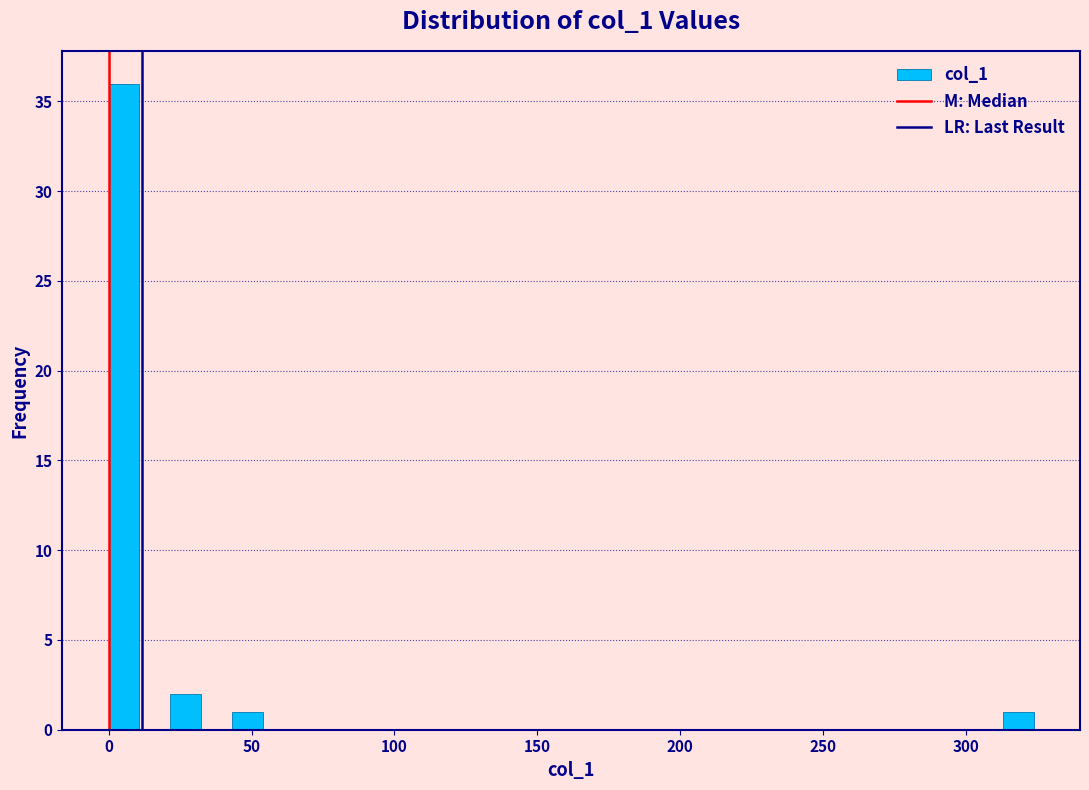

Read against the x-axis, roughly where is the centre of the tallest bar?

5